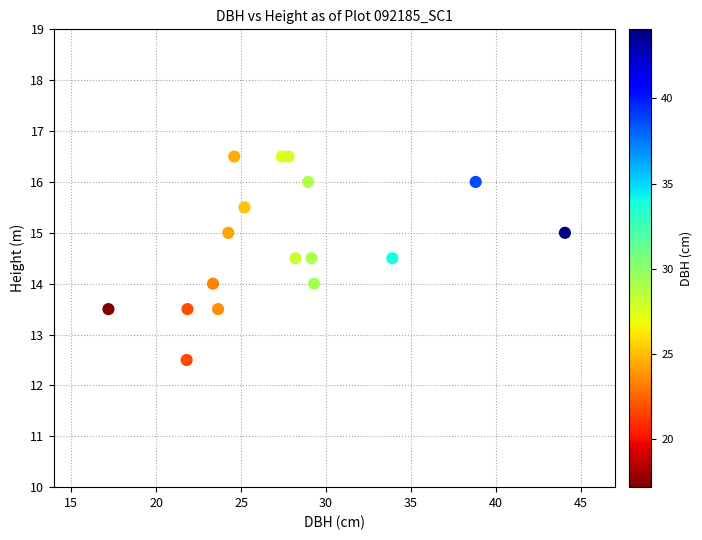

What is the range of X values (max minus min)?

26.8